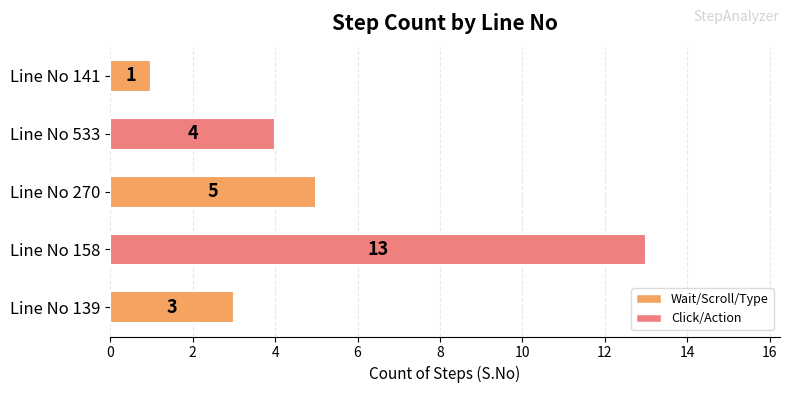

What is the difference between the maximum and minimum values?

12